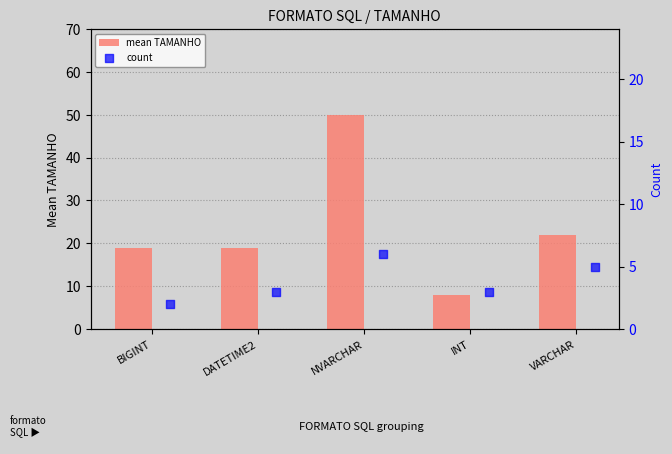

At which label is mean TAMANHO closest to 29?

VARCHAR